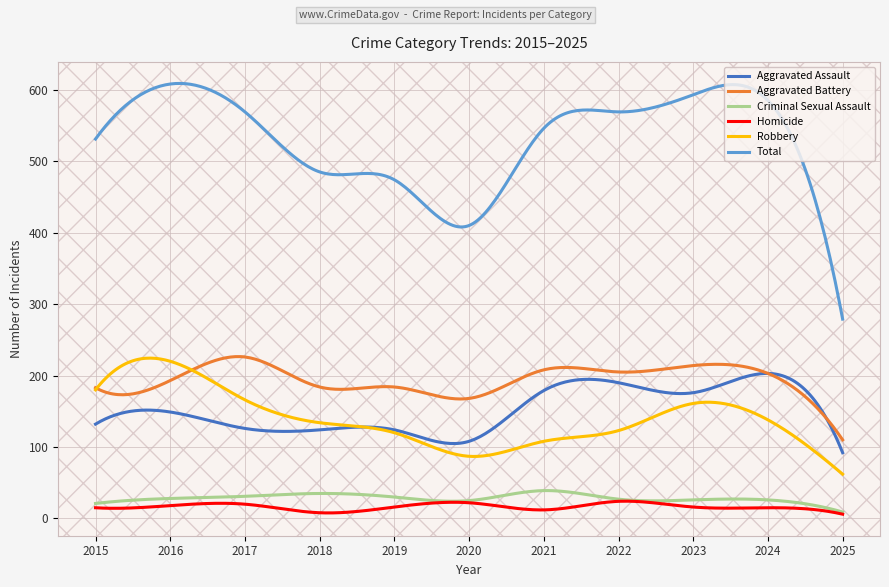

How many lines are shown in the chart?

6